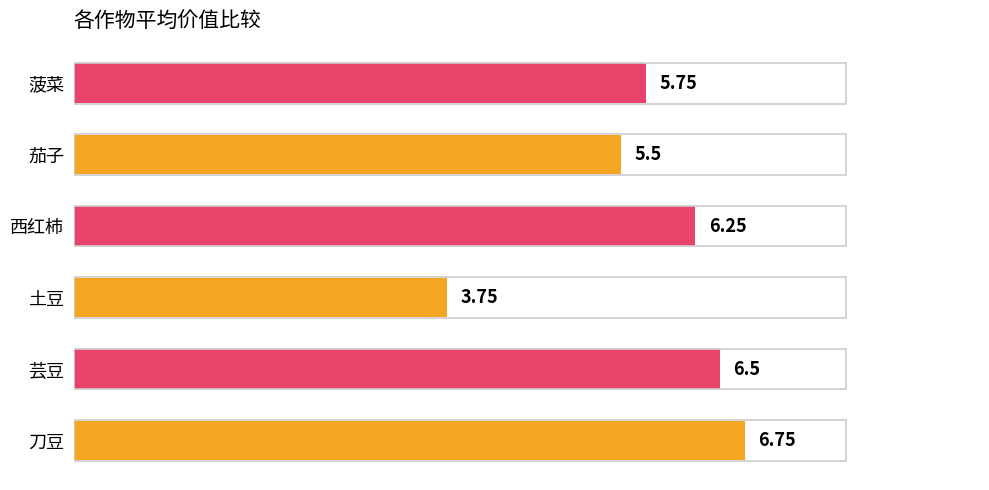

Where is the data nearest to the value 5?

茄子